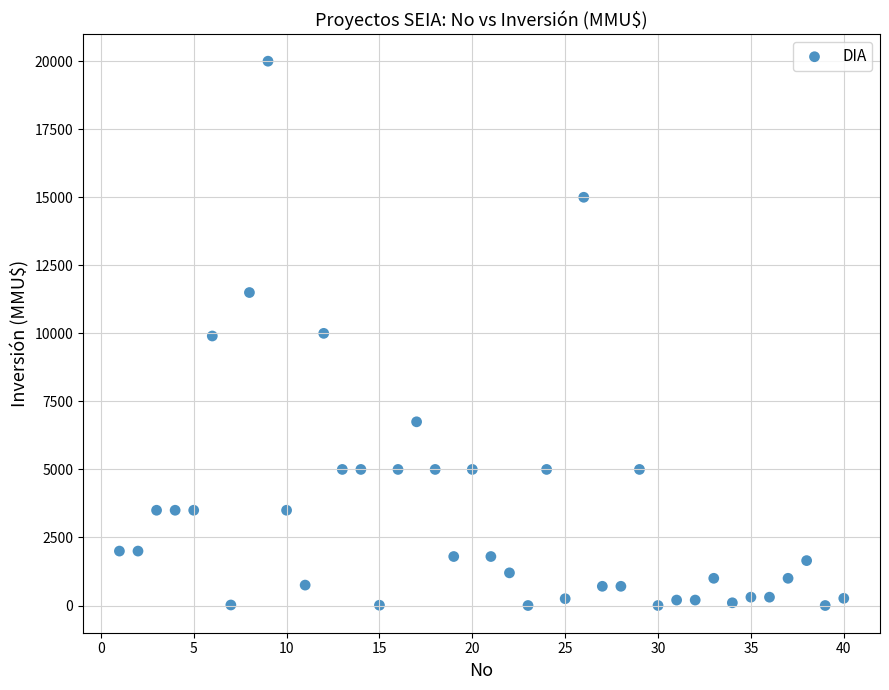

What is the range of Y values (max minus min)?

20000